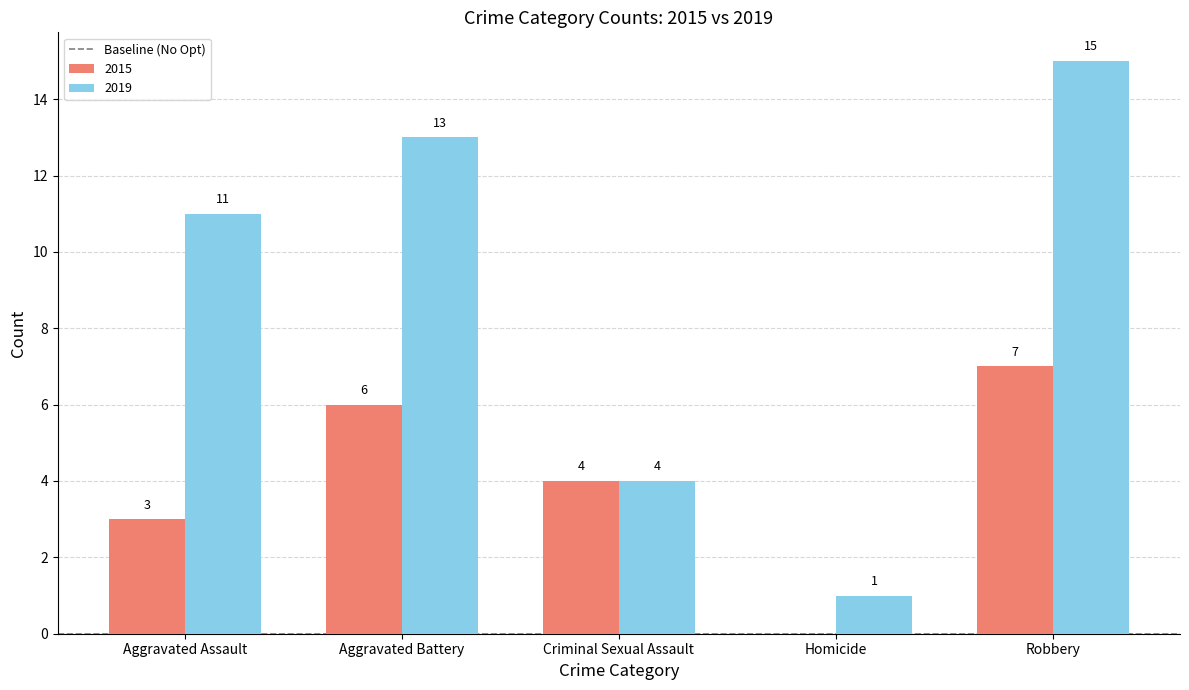

What is the greatest value displayed?

15